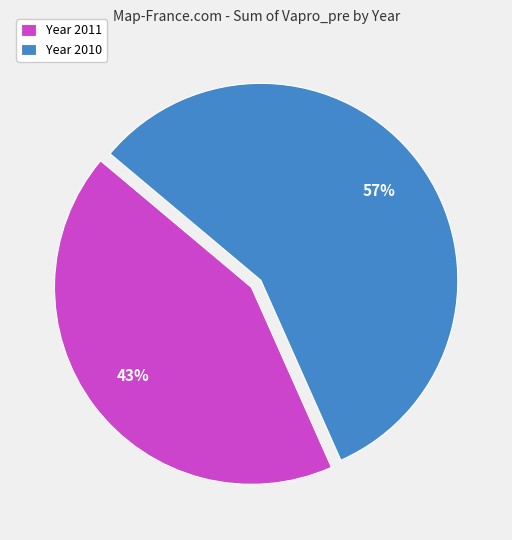

True or false: Year 2011 accounts for 34% of the total.

False